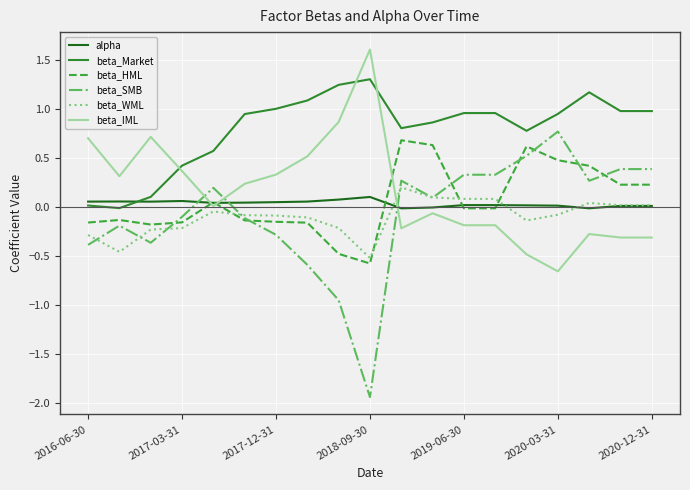

After their last crossing, which series has the higher values: beta_SMB or beta_IML?

beta_SMB